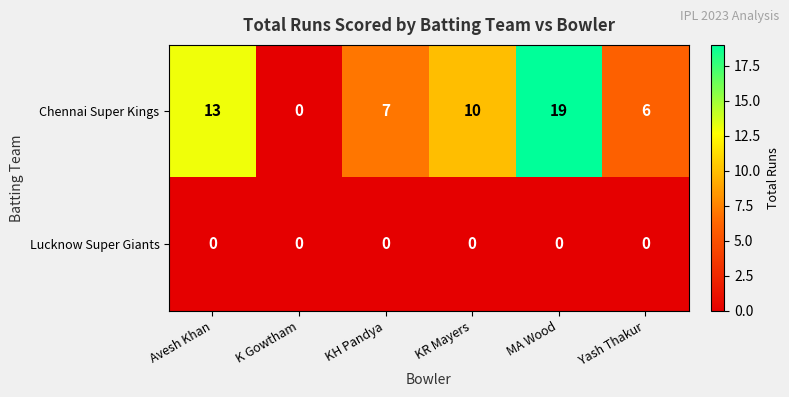

Which series has the largest range (max minus min)?

Chennai Super Kings